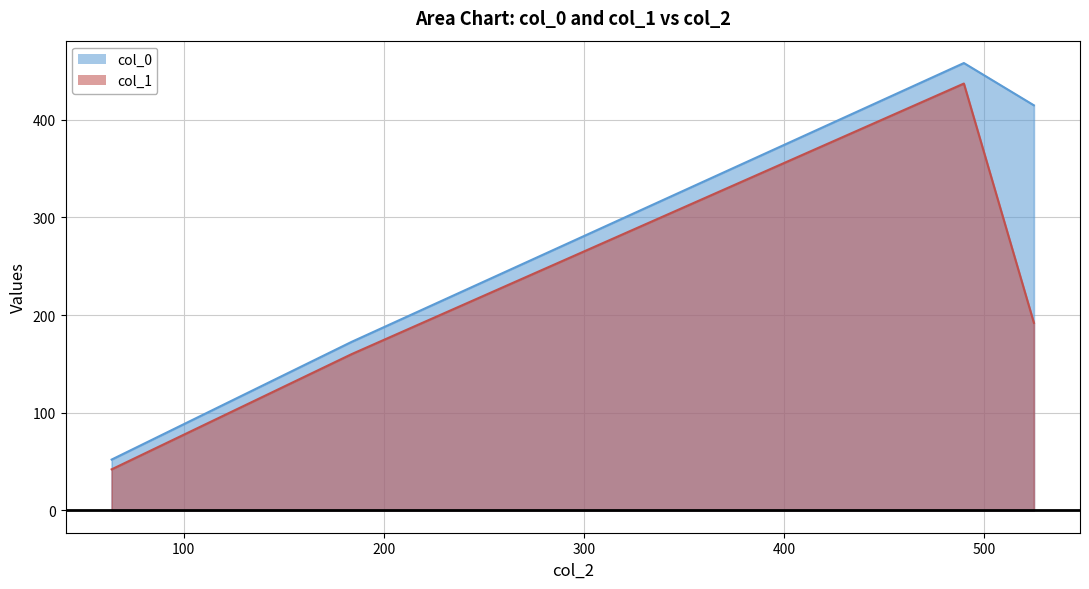

What is the label of the 4th point from the left?

525.0